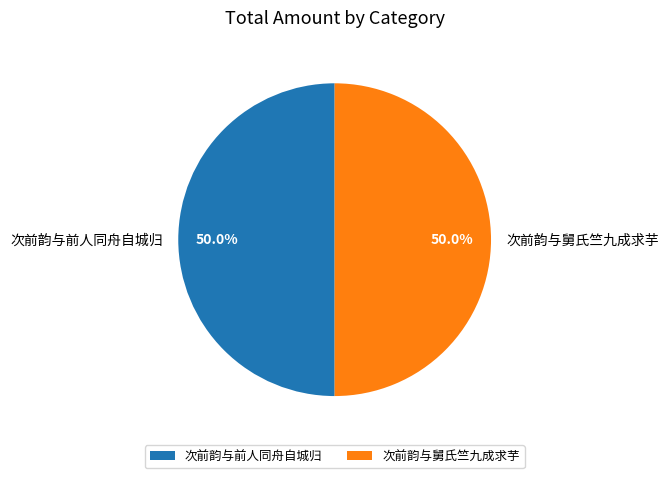

Do 次前韵与舅氏竺九成求芋 and 次前韵与前人同舟自城归 together represent more than half of the pie?

Yes